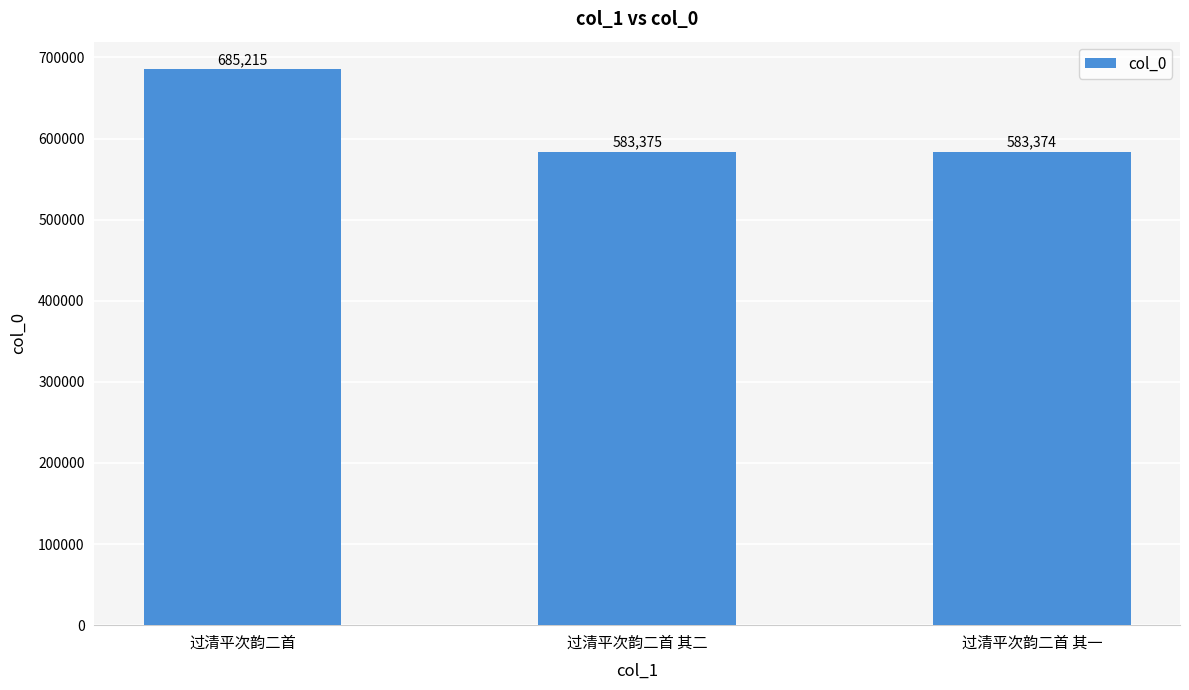

Reading left to right, what are all the values shown in this chart?

685215	583375	583374